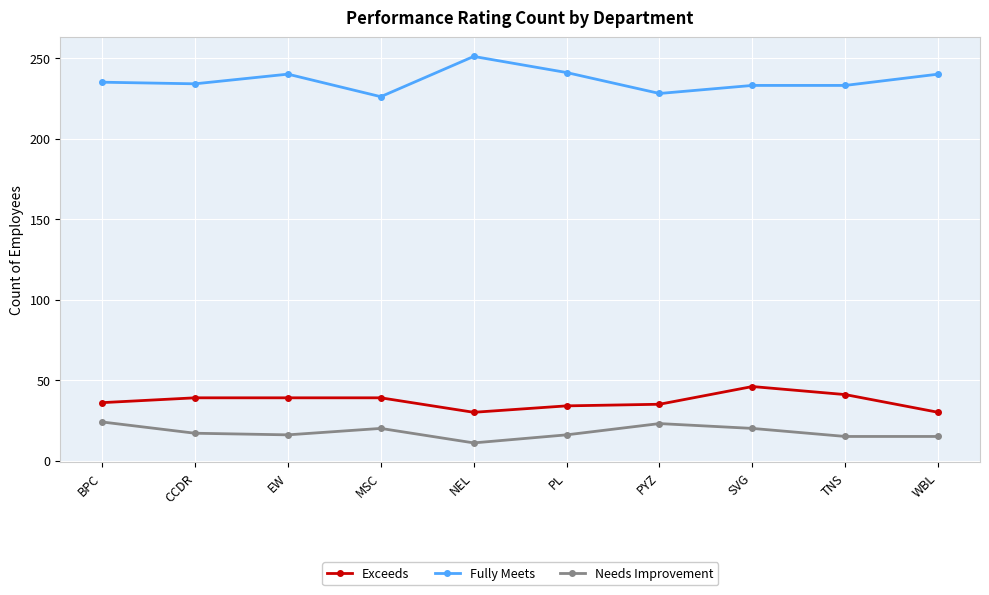

What is the spread (max minus min) of values at EW?

224